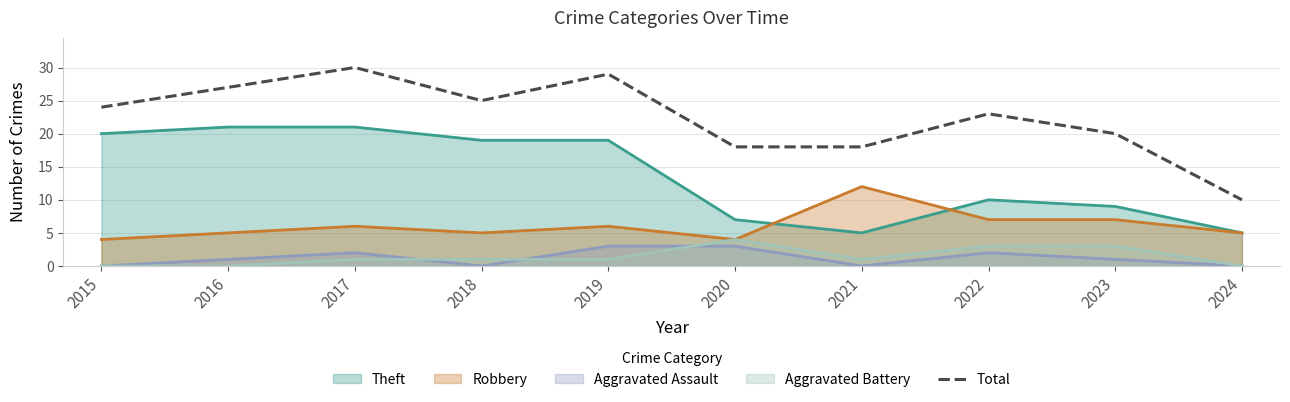

Where is the first local maximum?

2017